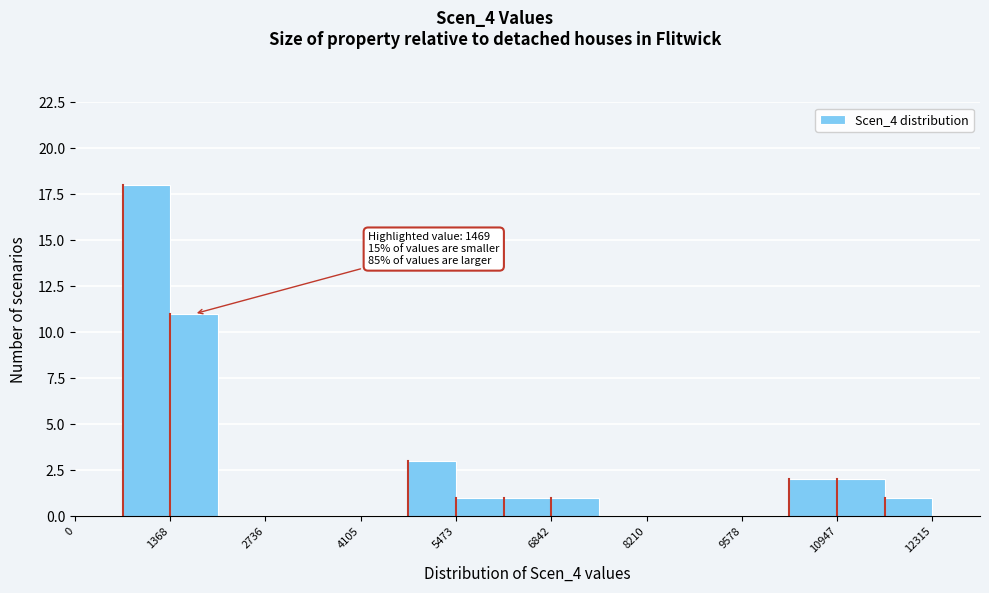

Around what value on the x-axis is the tallest bar? Give the approximate position of its centre, as read against the axis.

1000